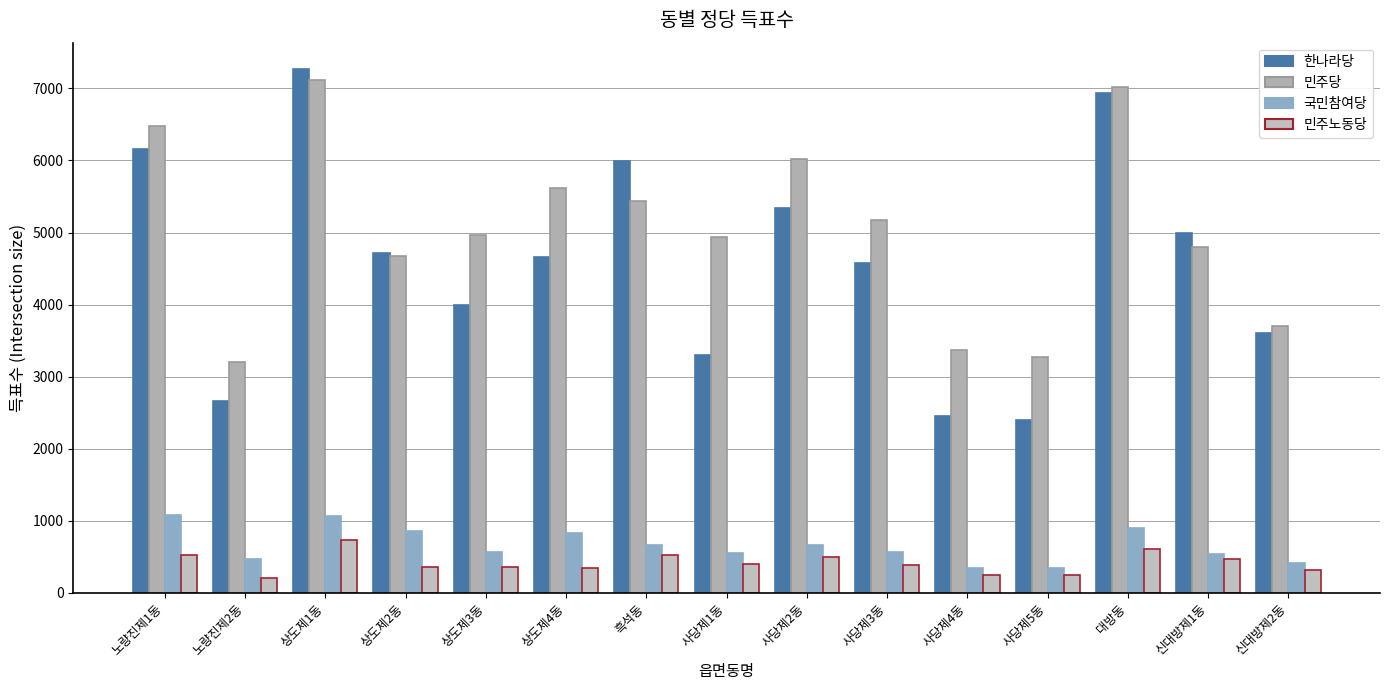

How many values in the 한나라당 series are below 4665?

7